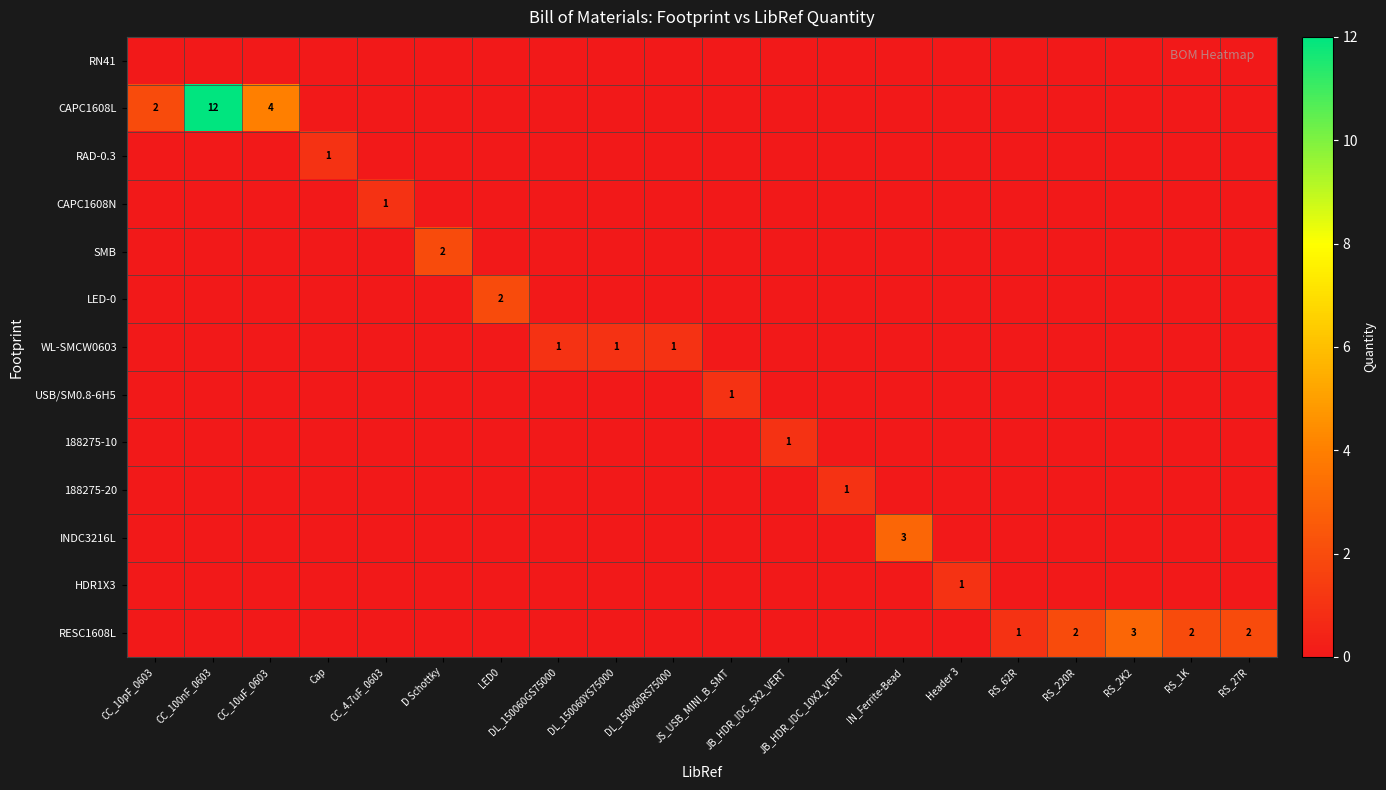

Is it true that RAD-0.3 equals 0 at D Schottky?

True